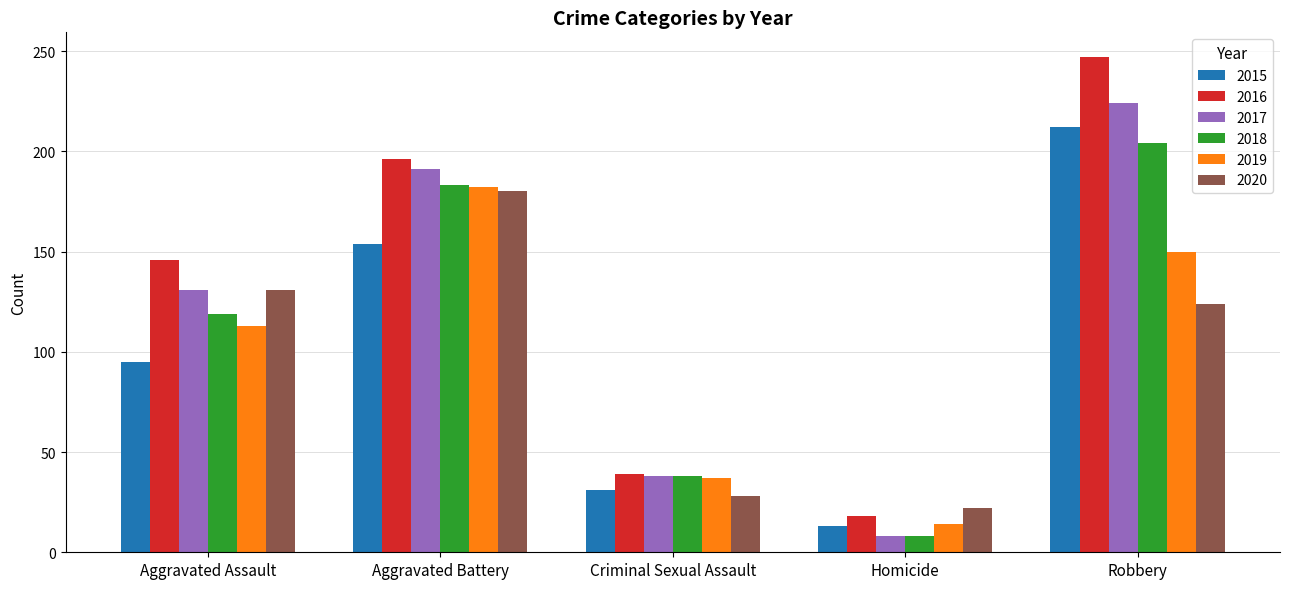

Reading left to right, transcribe all the data shown in this chart.

2015: 95	154	31	13	212
2016: 146	196	39	18	247
2017: 131	191	38	8	224
2018: 119	183	38	8	204
2019: 113	182	37	14	150
2020: 131	180	28	22	124